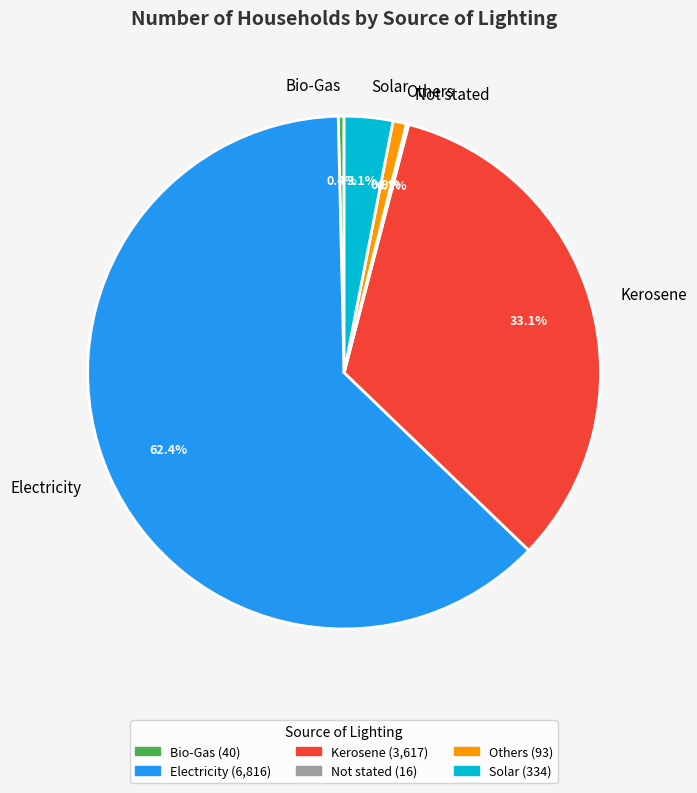

Is there any slice that represents more than half of the pie?

Yes